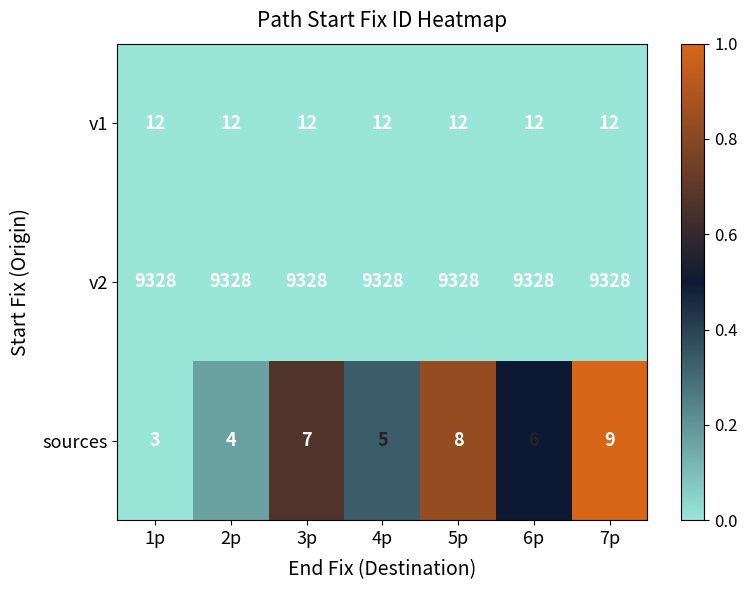

Reading left to right, list all the values displayed in this chart.

v1: 12	12	12	12	12	12	12
v2: 9328	9328	9328	9328	9328	9328	9328
sources: 3	4	7	5	8	6	9